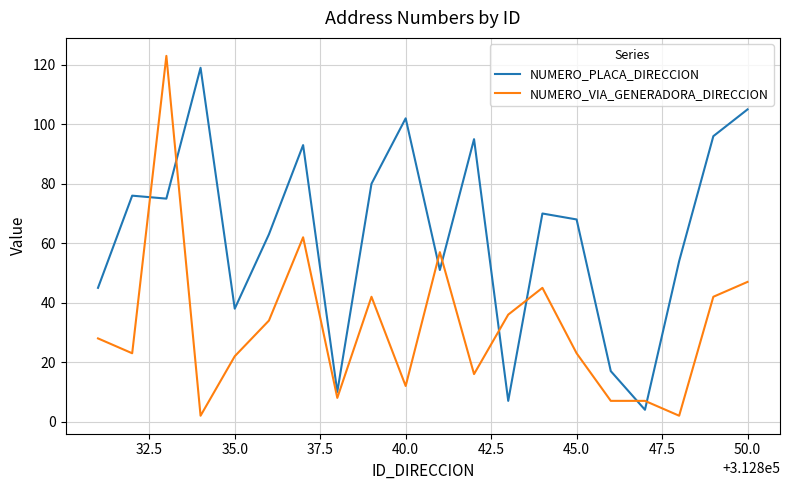

What is the minimum value for NUMERO_PLACA_DIRECCION?

4